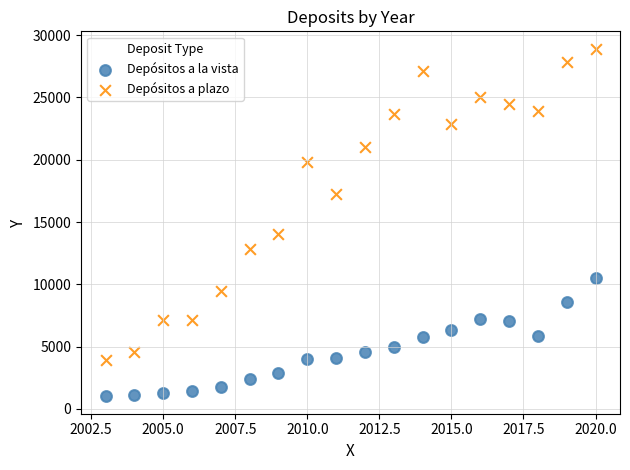

Which series contains the highest Y value?

Depósitos a plazo